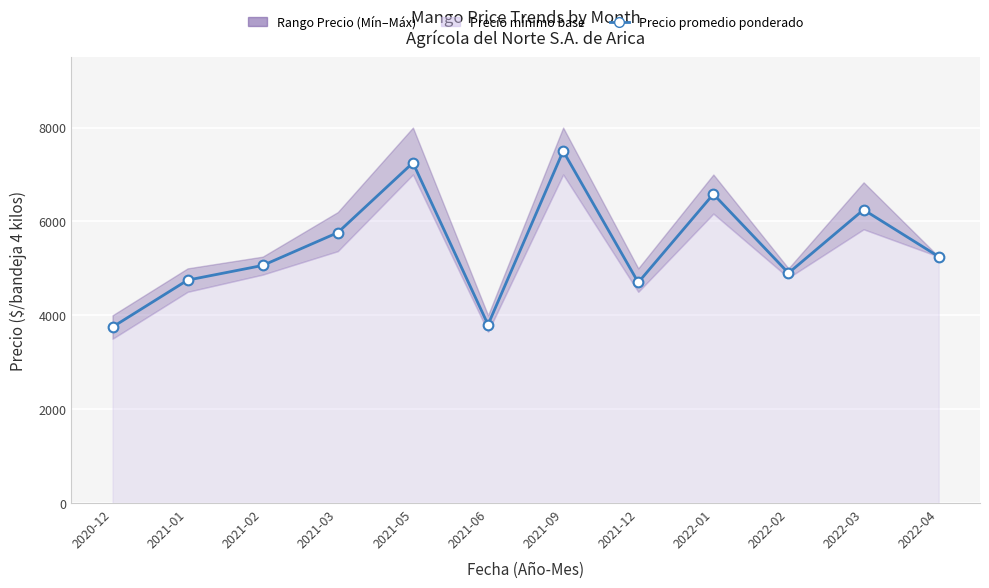

What value does the data have at 2021-05, to the nearest 10?

7250